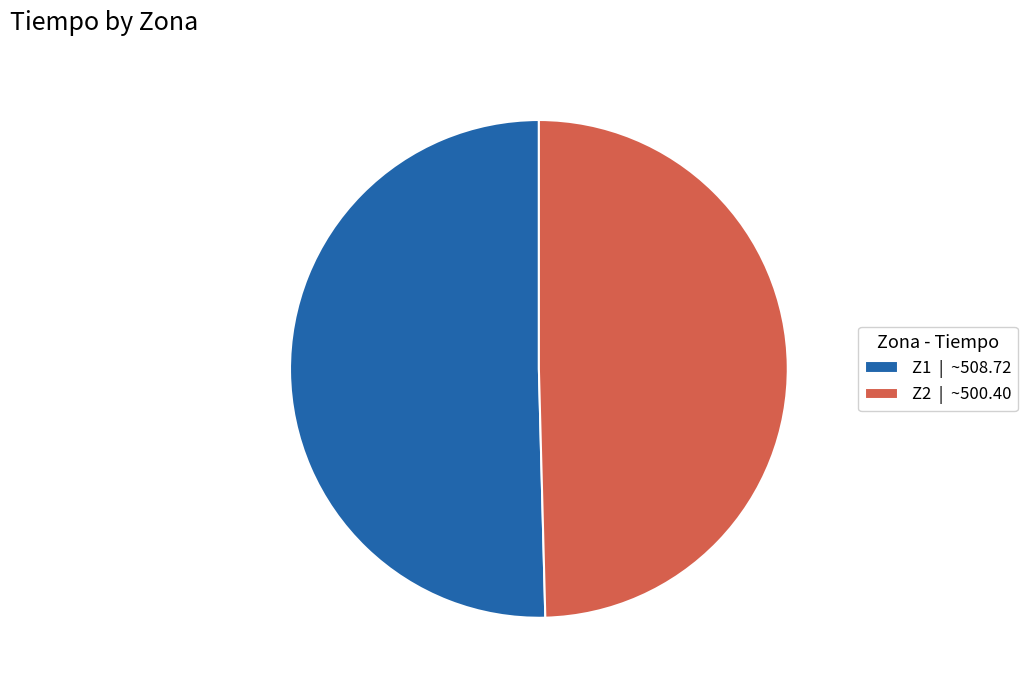

Combined, do Z1 | ~508.72 and Z2 | ~500.40 account for over 50%?

Yes